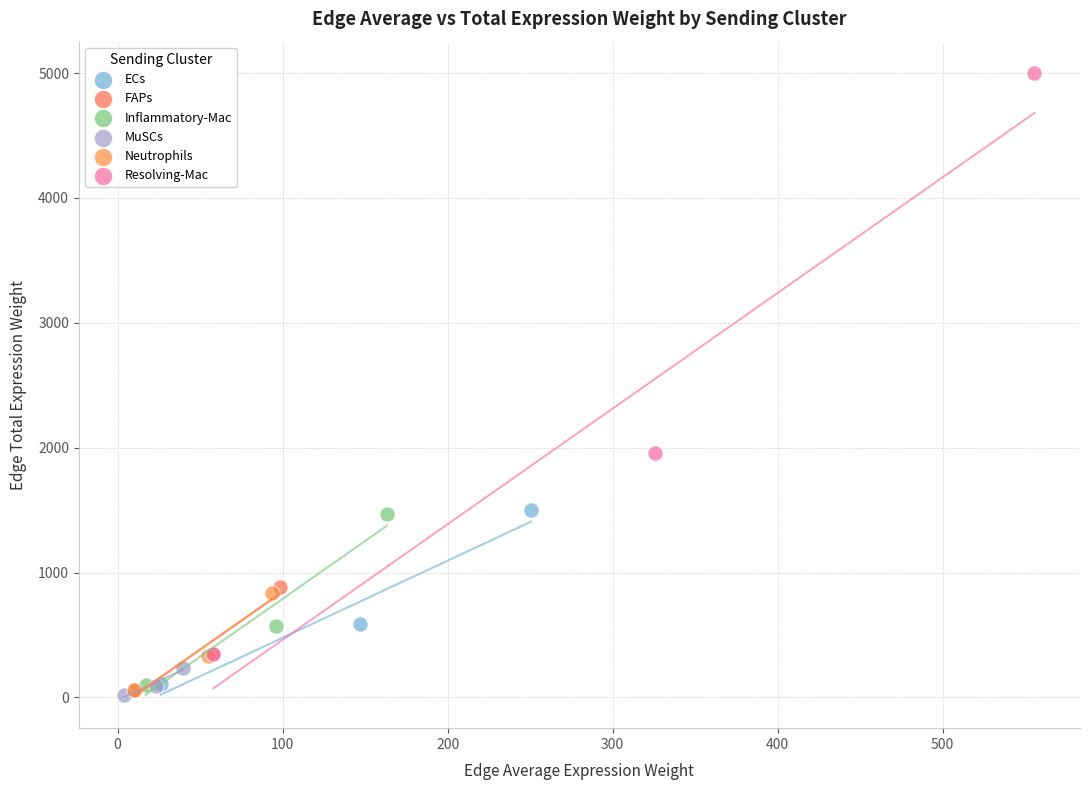

Which series reaches the maximum Y coordinate?

Resolving-Mac